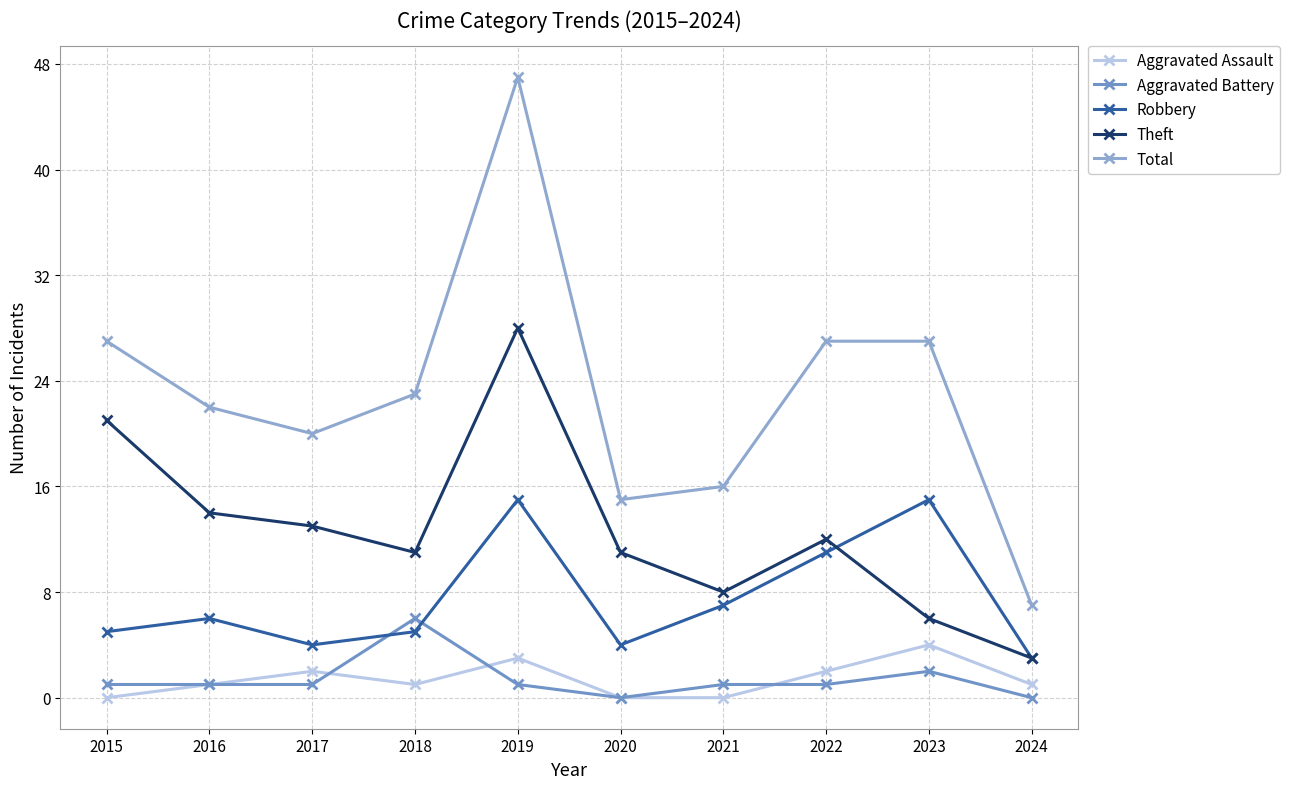

At which category does Total reach its first local valley?

2017